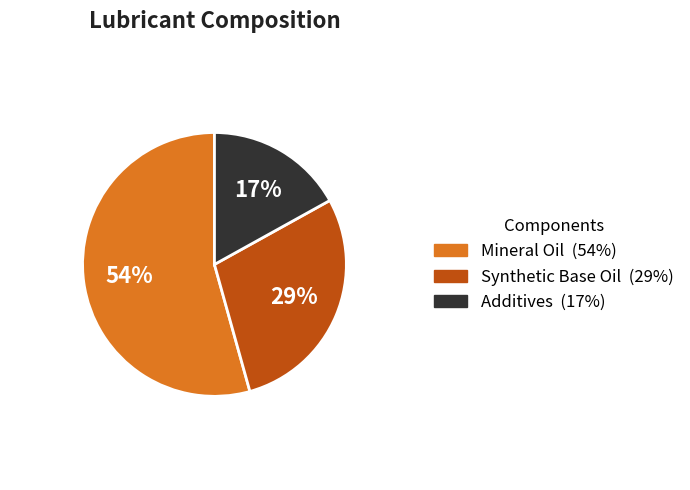

How many segments does this pie chart have?

3